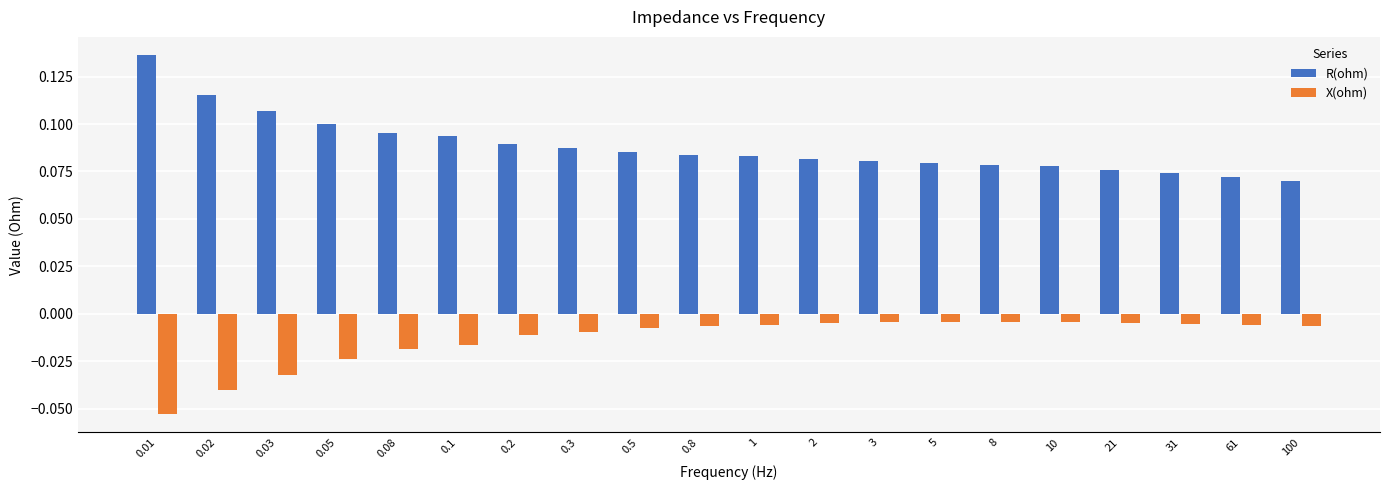

What is the difference between the maximum and minimum values in the R(ohm) series?

0.1